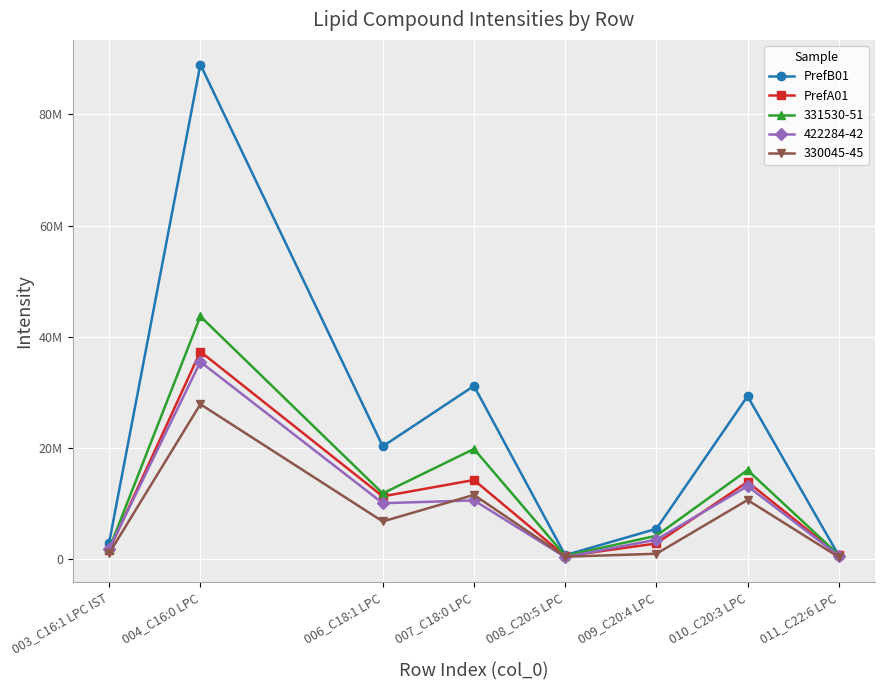

Where do PrefB01 and PrefA01 first cross each other?

010_C20:3 LPC and 011_C22:6 LPC